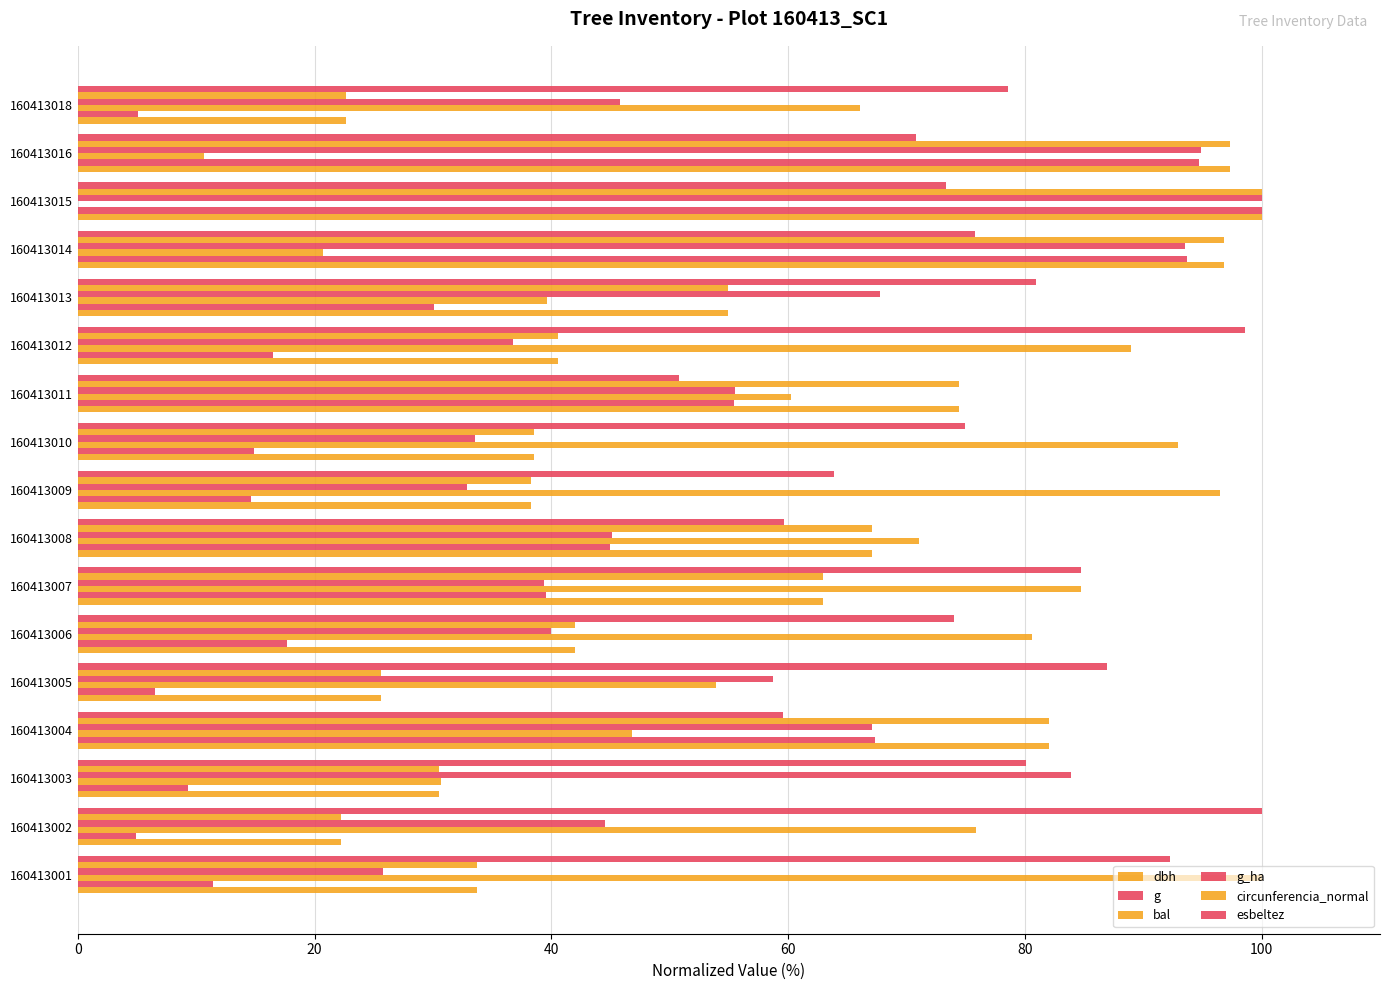

What is the difference between the maximum and minimum values in the circunferencia_normal series?

77.8